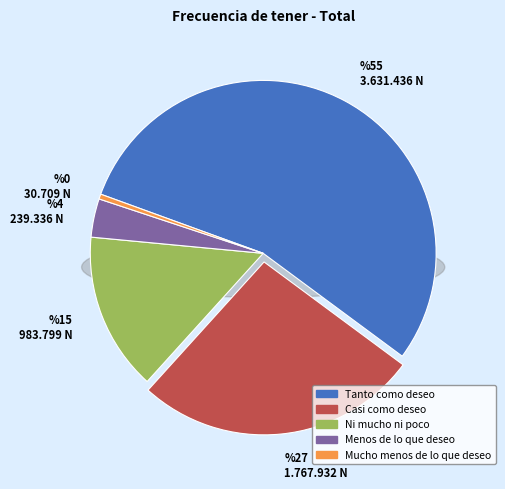

Is Mucho menos de lo que deseo the majority of the pie?

No